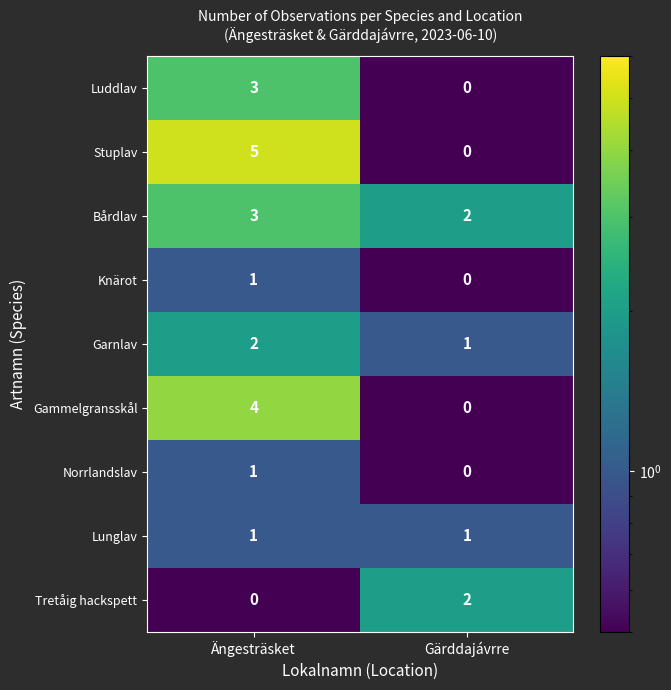

At which label is Knärot closest to 0?

Gärddajávrre